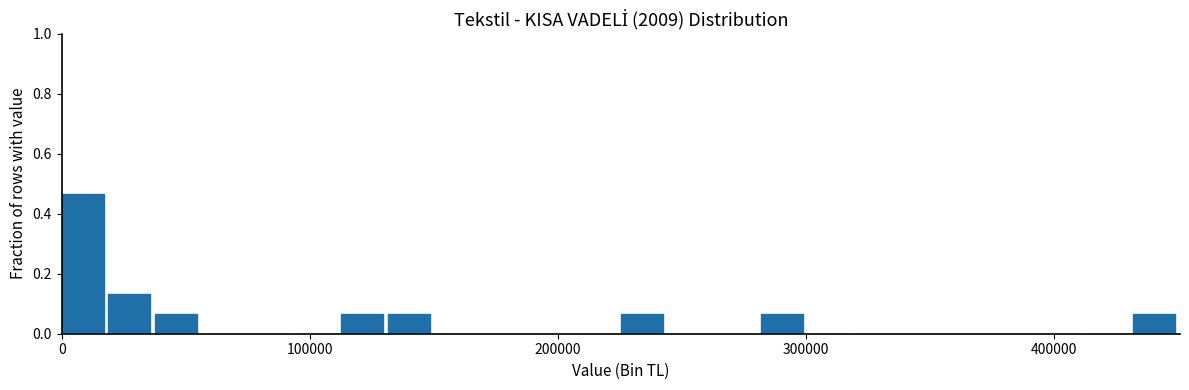

Read against the x-axis, roughly where is the centre of the tallest bar?

10000